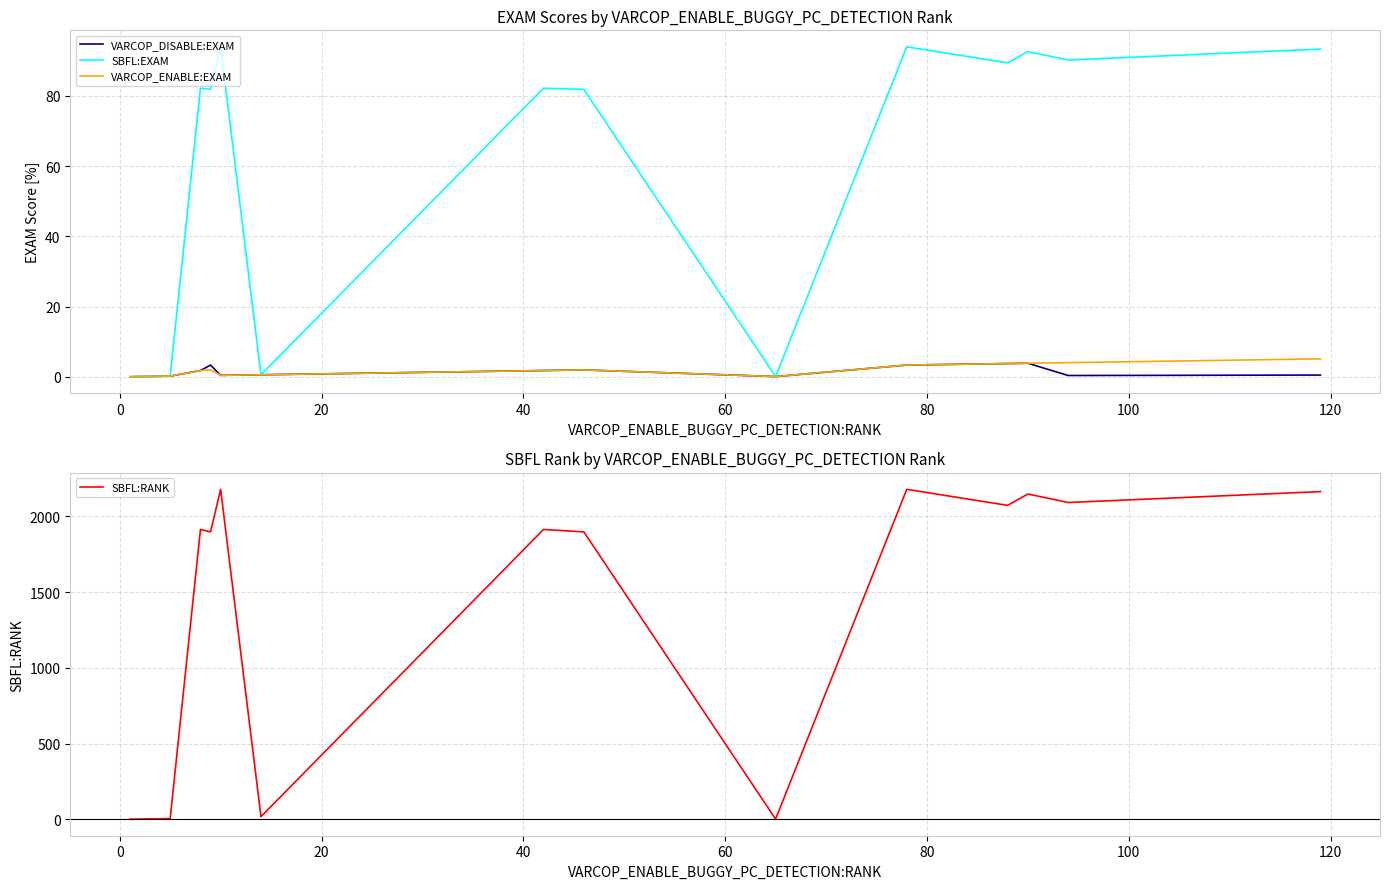

What is the maximum value for SBFL:EXAM?

94.0